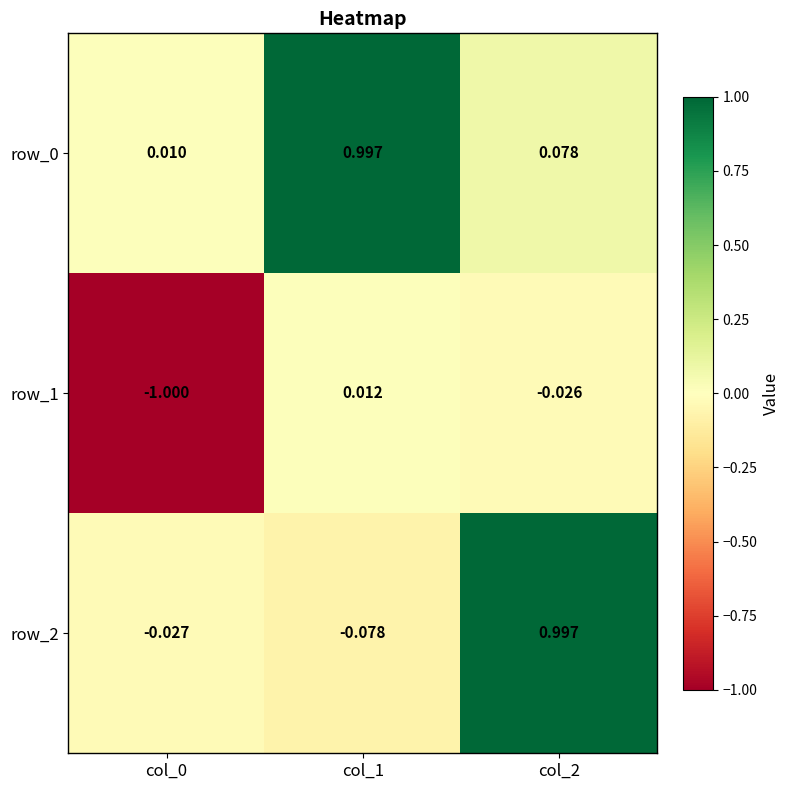

Is the value of row_2 at col_2 greater than the value of row_0 at col_2?

Yes